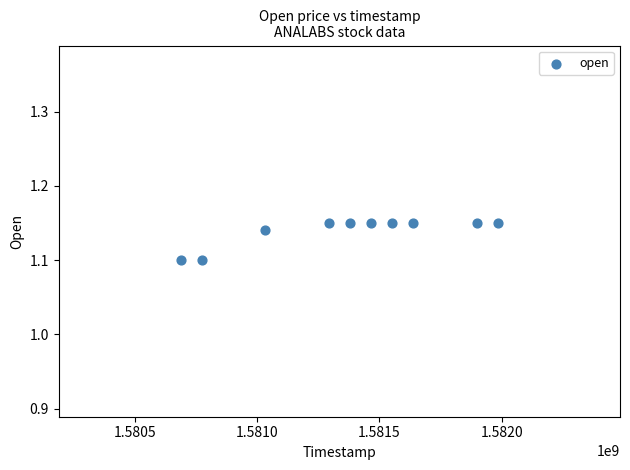

What is the average X value?

1581370560.0